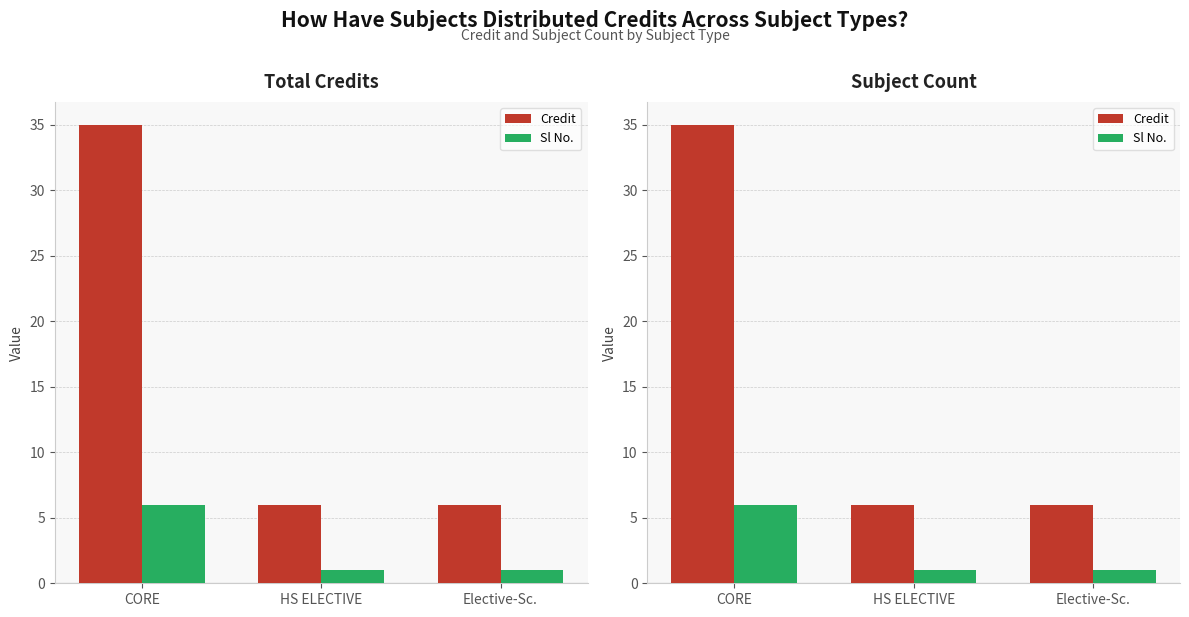

Which label corresponds to the largest value in the chart?

CORE